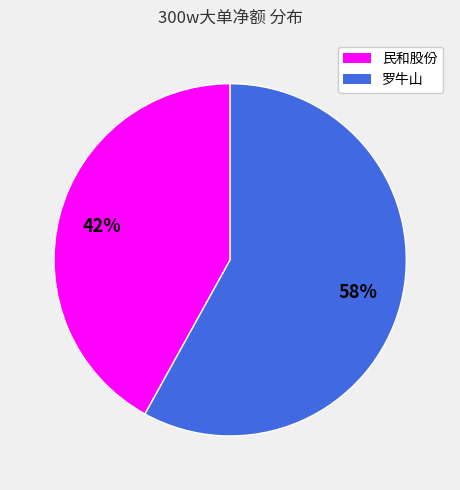

Between 罗牛山 and 民和股份, which is larger?

罗牛山